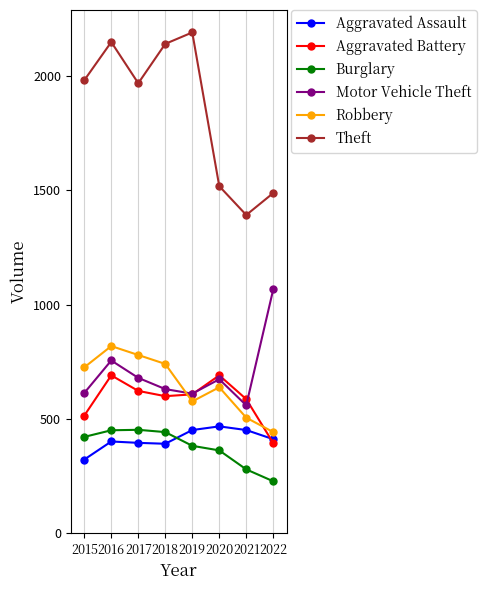

Between which two adjacent categories do Aggravated Battery and Robbery first intersect?

2018 and 2019